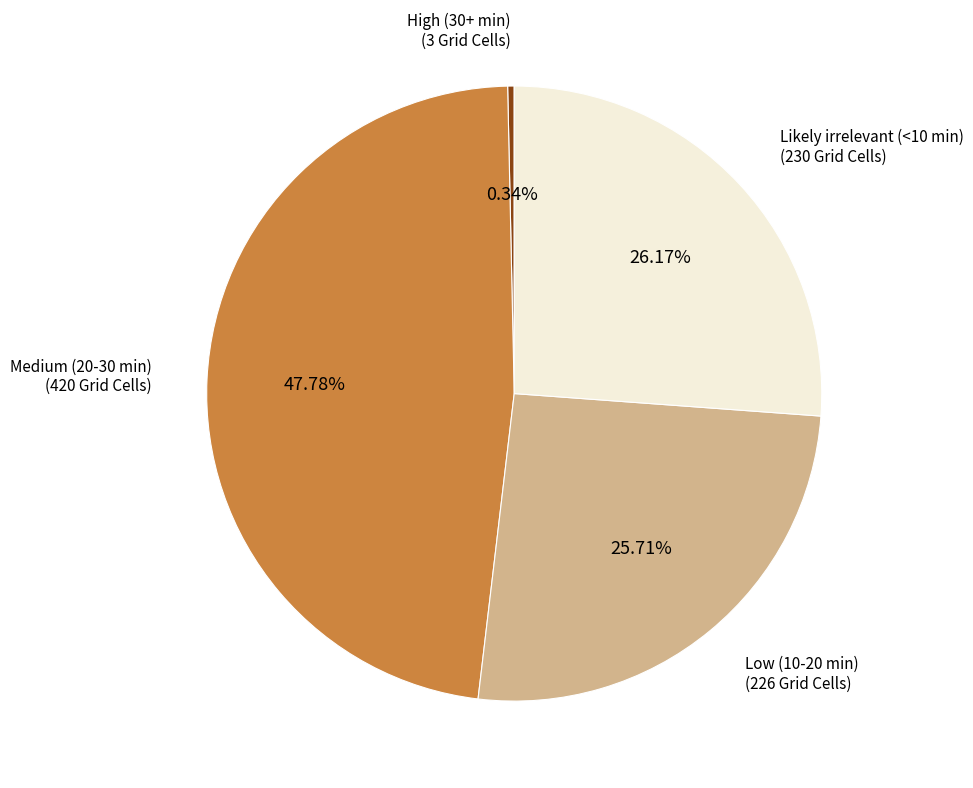

To the nearest percent, what is the difference between the Likely irrelevant (<10 min) and High (30+ min) slice percentages?

26%